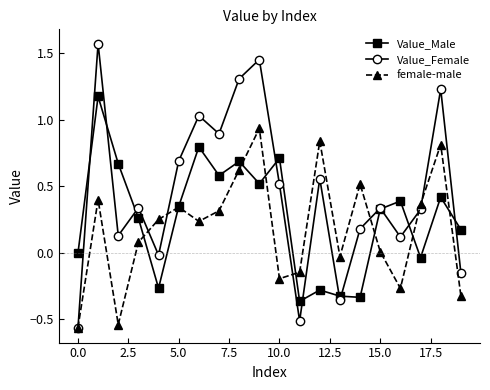

List the series in order of their overall mean, lowest first.

female-male, Value_Male, Value_Female